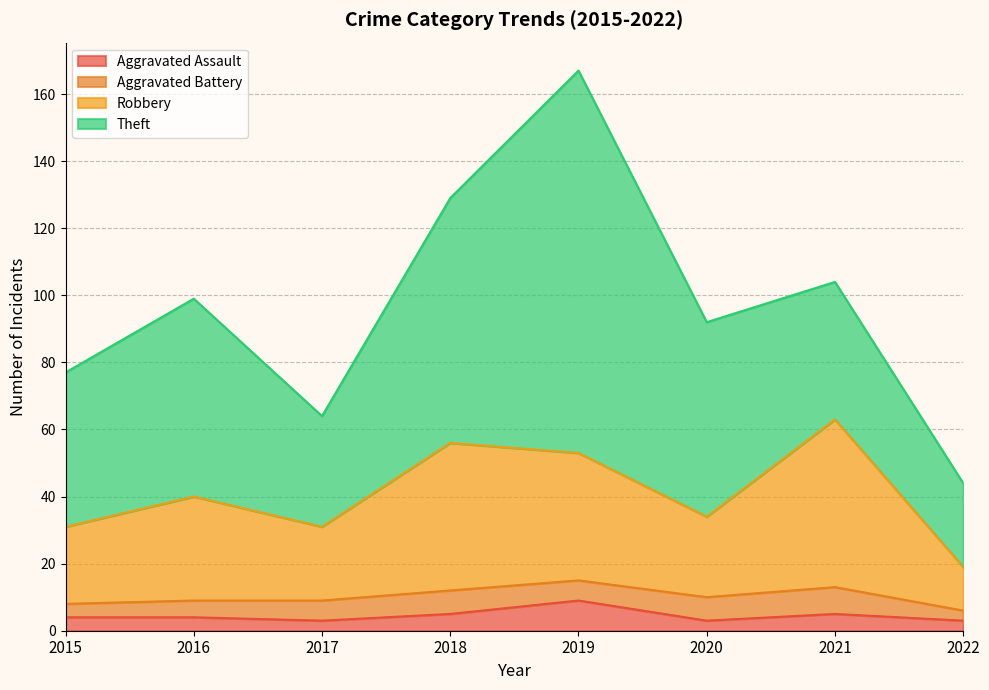

Where does the Robbery series first go above 40?

2018